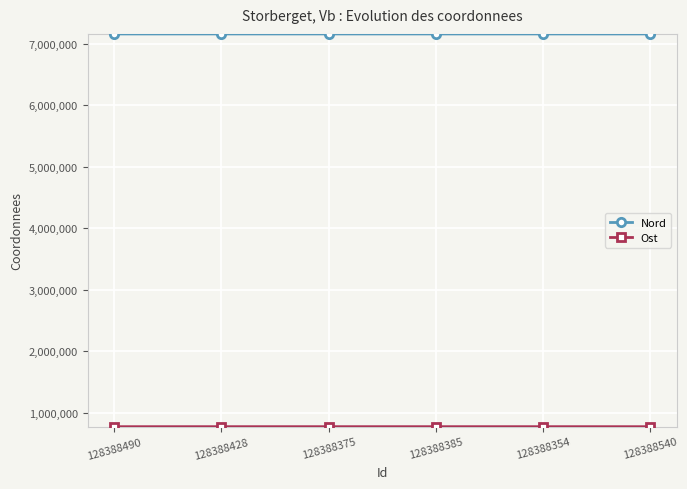

What is the spread (max minus min) of values at 128388385?

6382038